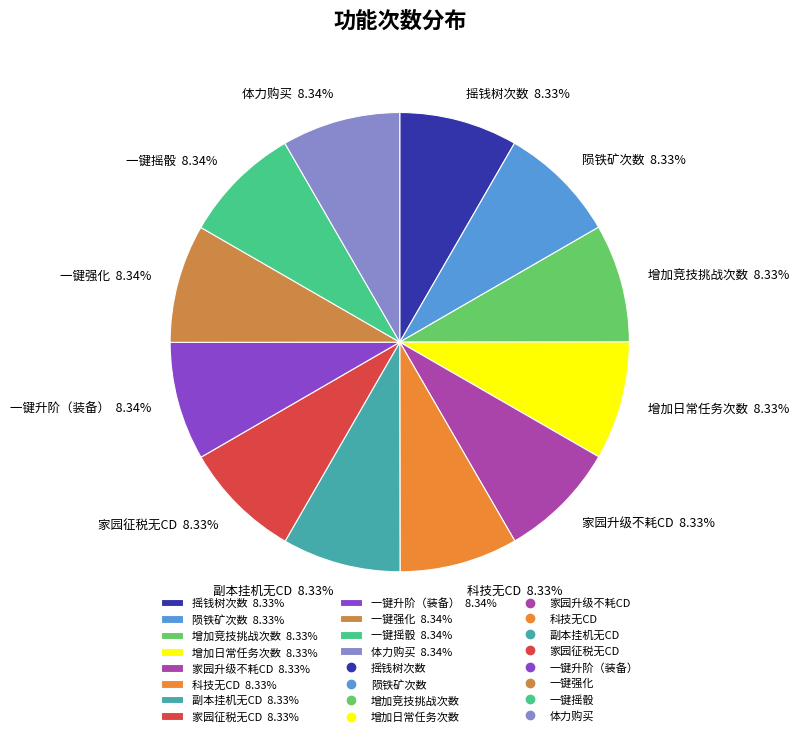

Does 科技无CD represent more than half of the total?

No